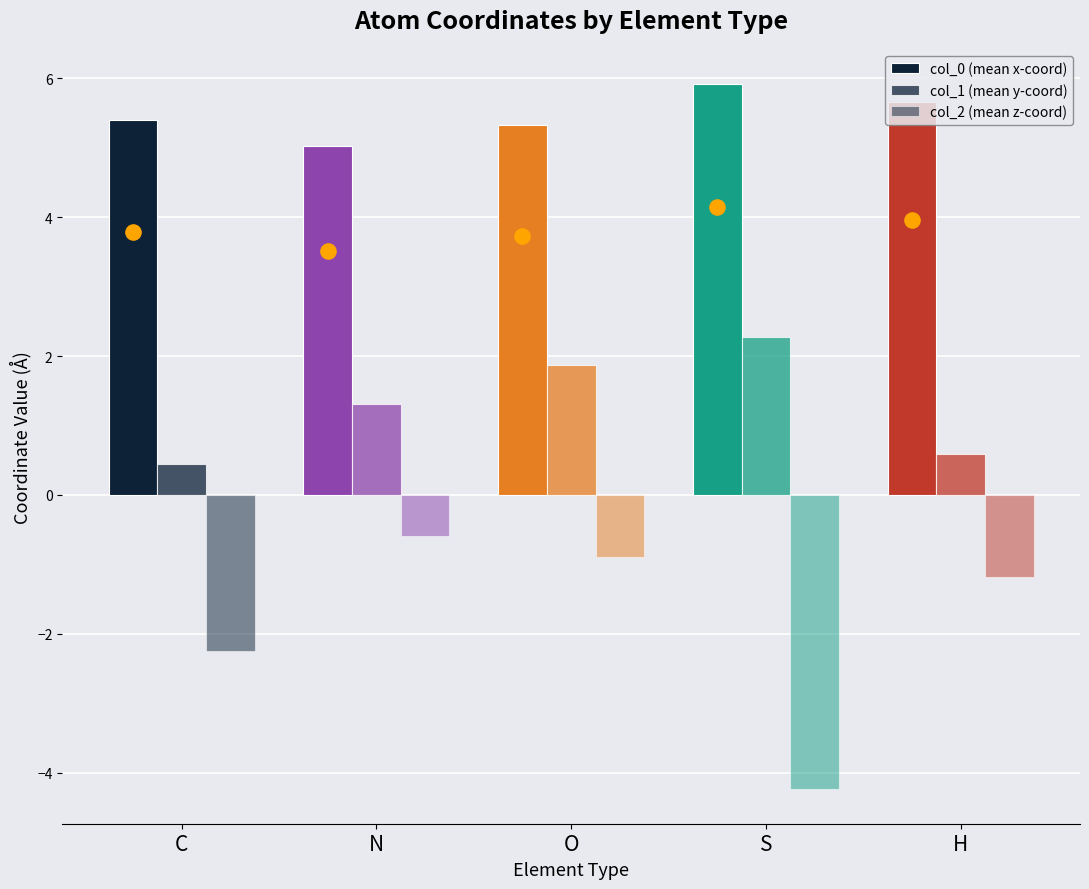

At how many categories does at least one series exceed 0?

5